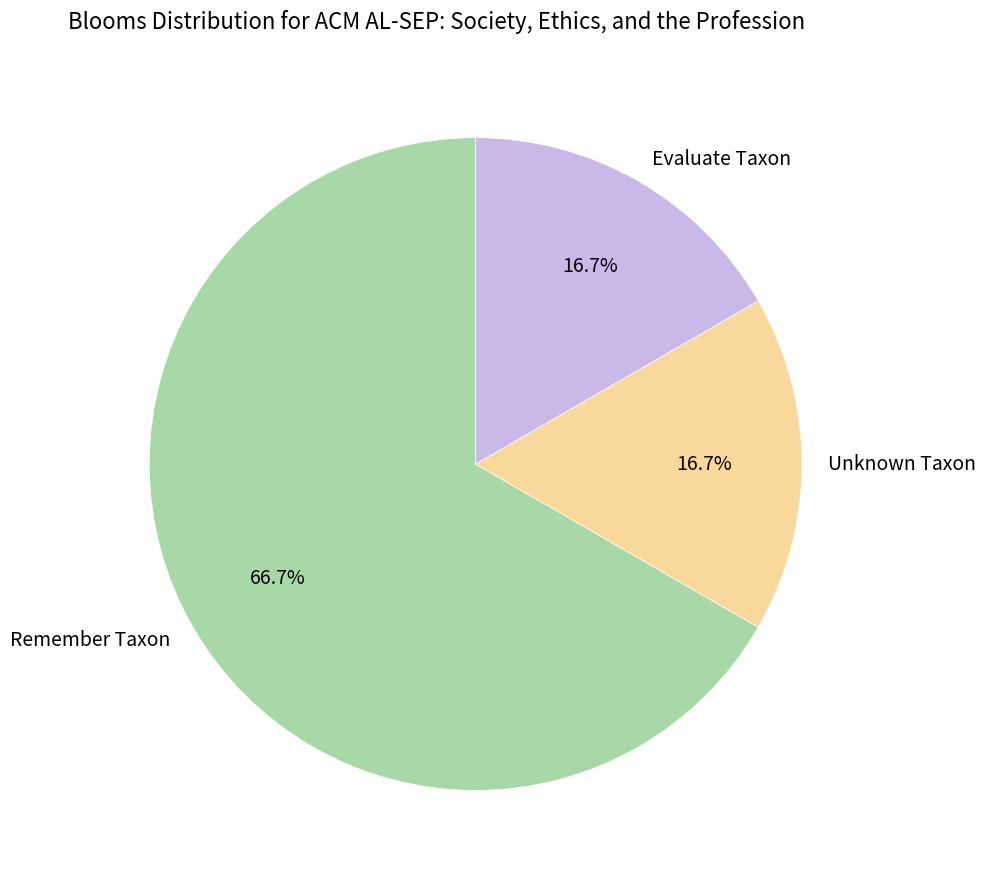

Combined, what portion of the pie is Evaluate Taxon and Remember Taxon?

83.3%